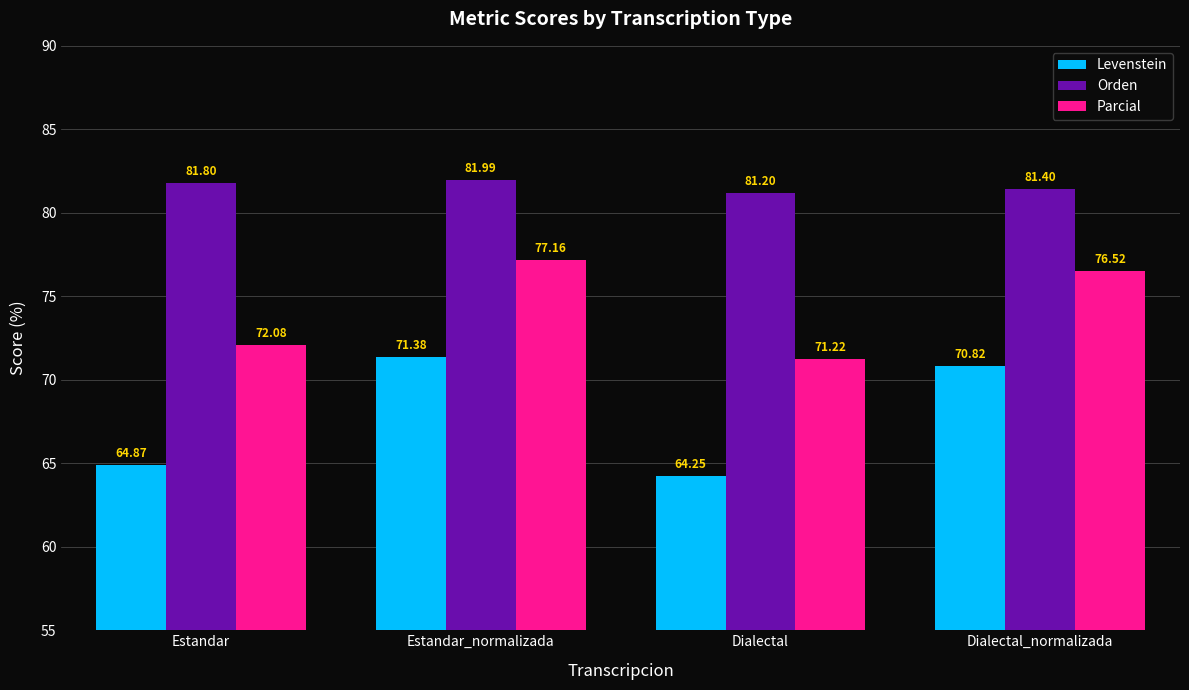

What is the total value across all series at Dialectal?

216.7